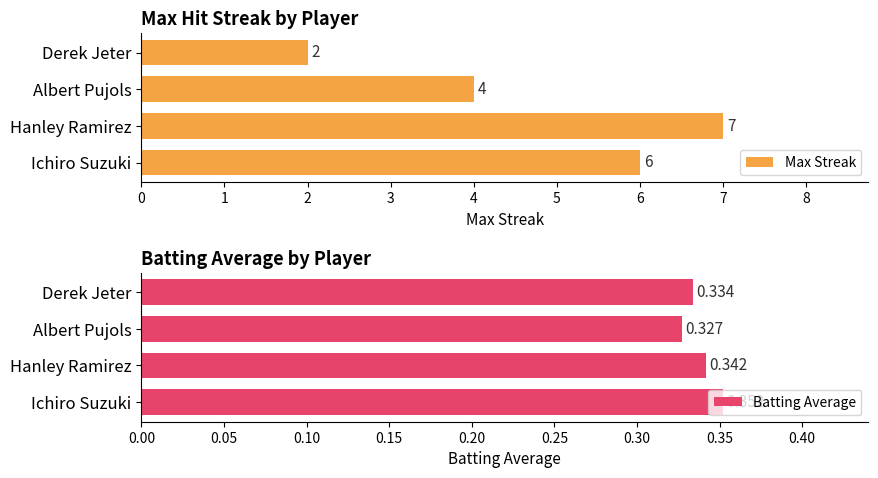

Rank the categories by Max Streak value from lowest to highest.

Derek Jeter, Albert Pujols, Ichiro Suzuki, Hanley Ramirez